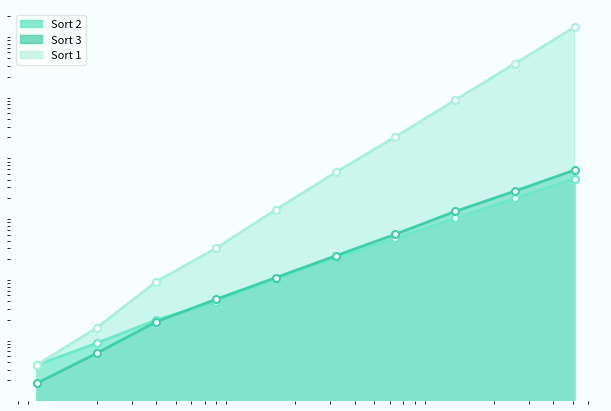

The value of Sort 1 at 320 is 53000. True or false?

True